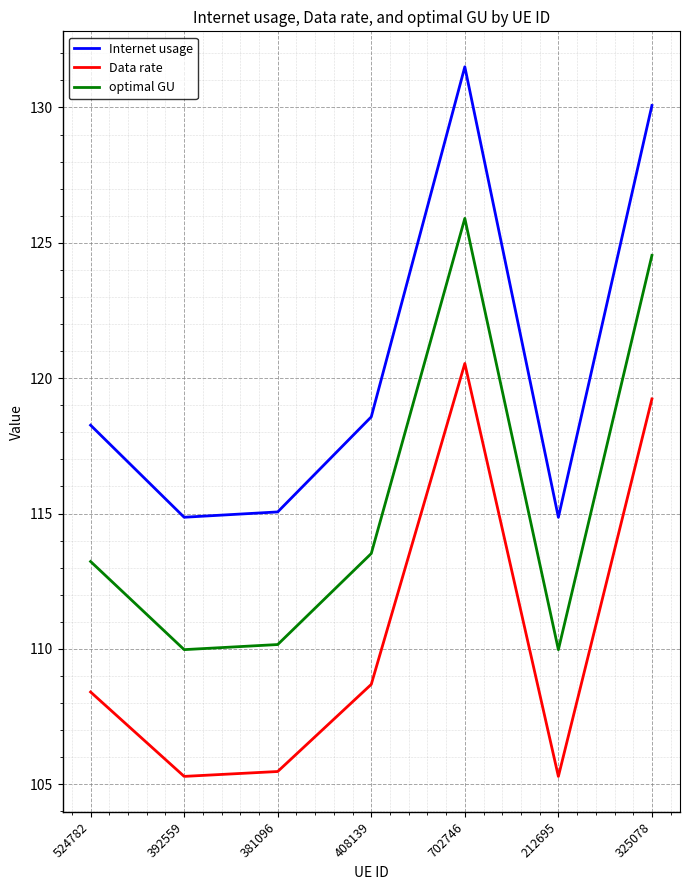

True or false: optimal GU and Internet usage intersect in this chart.

False